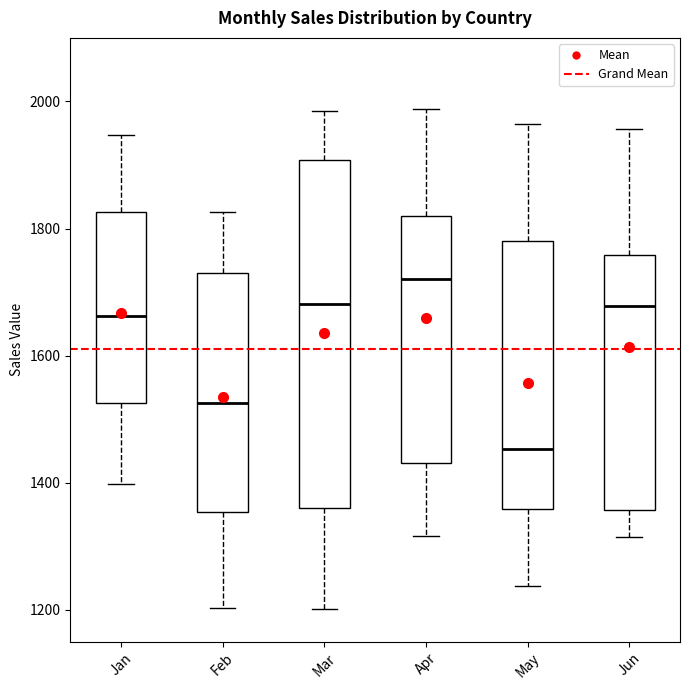

Which box's median line is the highest?

Apr